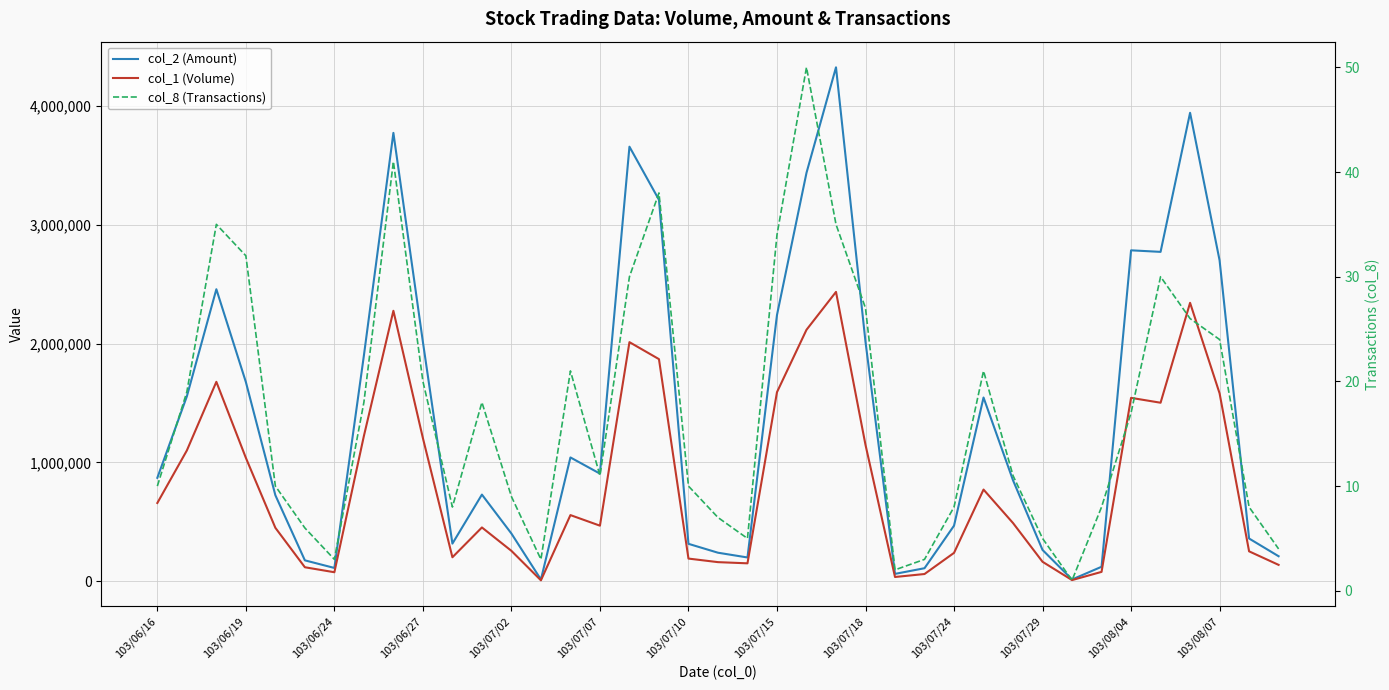

What is the spread (max minus min) of values at 29?

848629